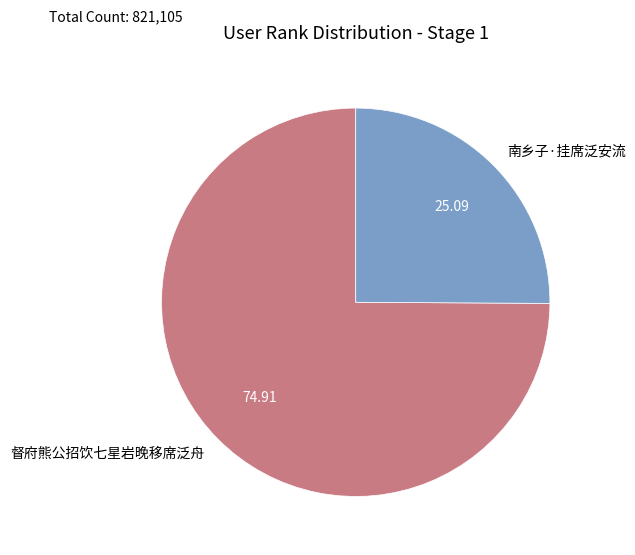

Is there any slice that represents more than half of the pie?

Yes